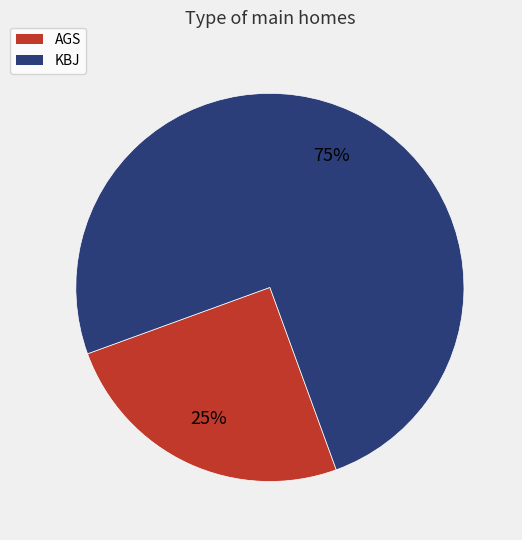

Combined, do AGS and KBJ account for over 50%?

Yes